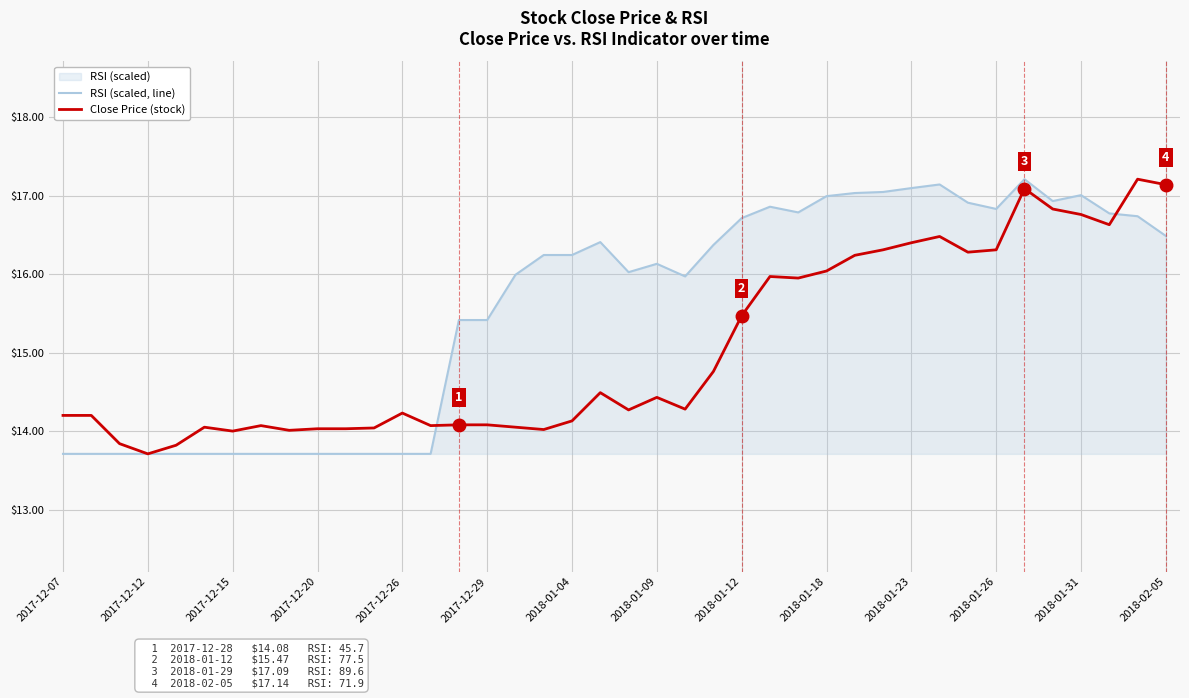

How many times do Close Price (stock) and RSI (scaled, line) cross each other?

2